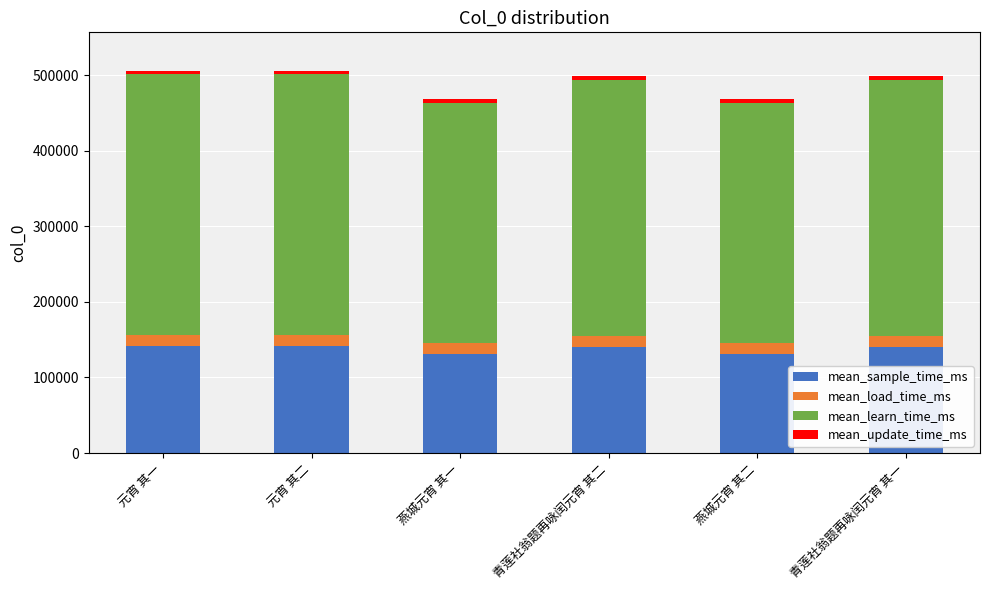

The value of mean_sample_time_ms at 燕城元宵 其一 is 131086.8. True or false?

True